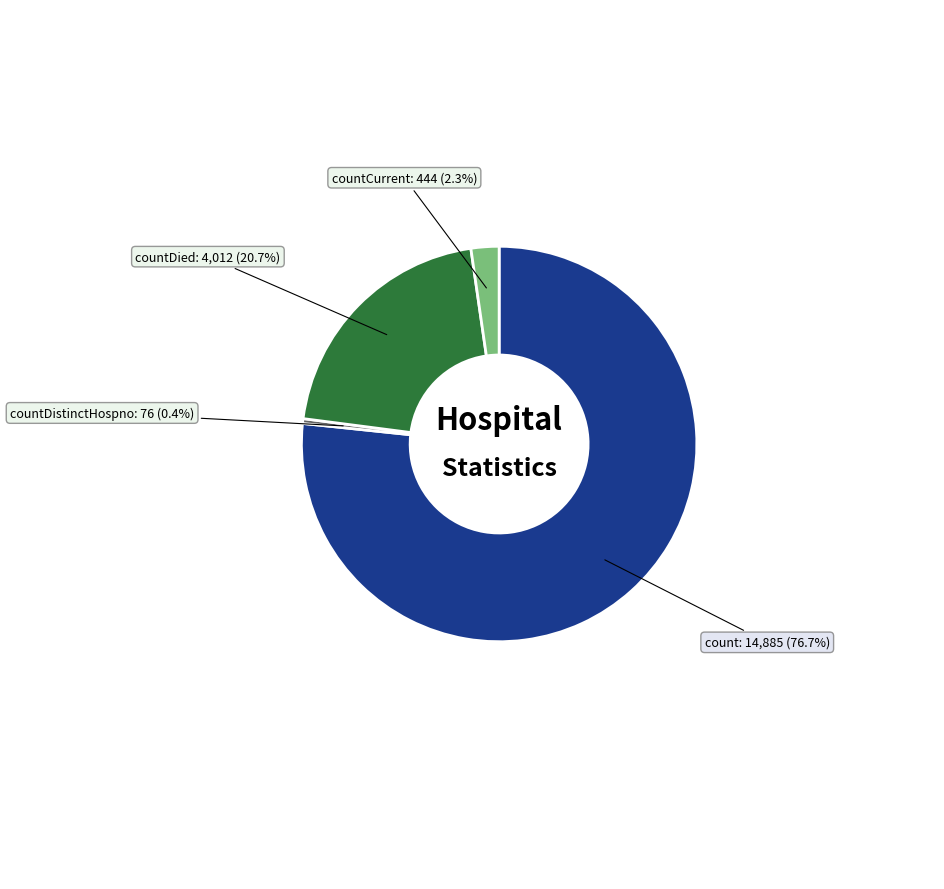

Is there any slice that represents more than half of the pie?

Yes